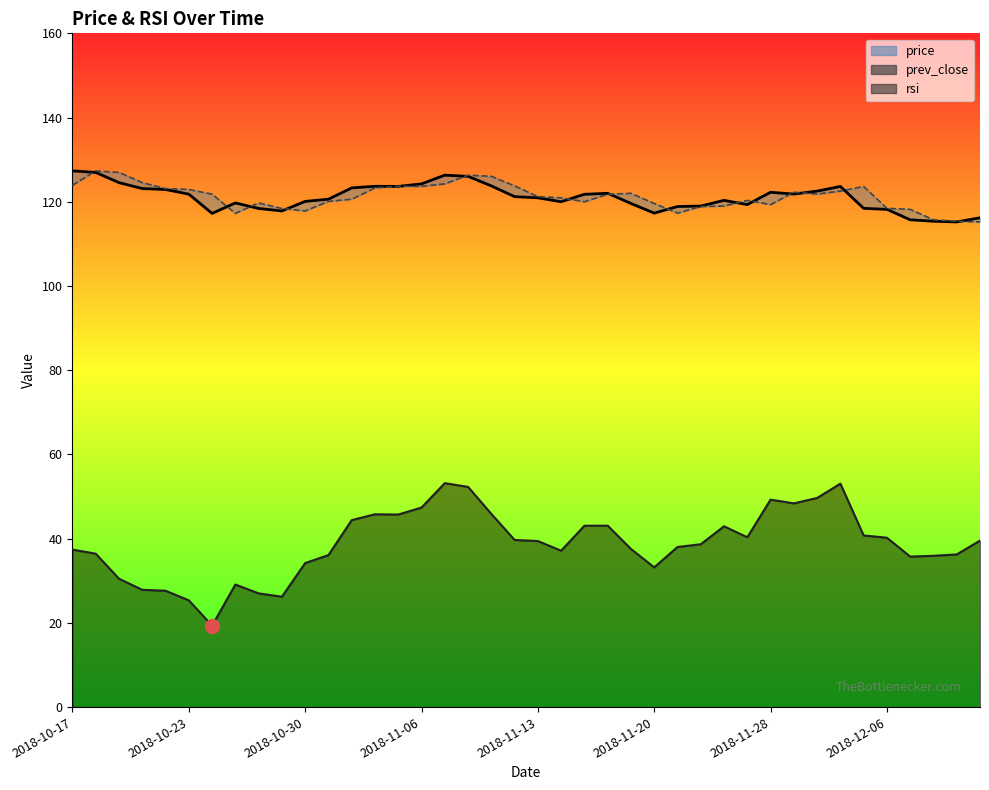

The value at 2018-10-30 is 117.8. True or false?

True